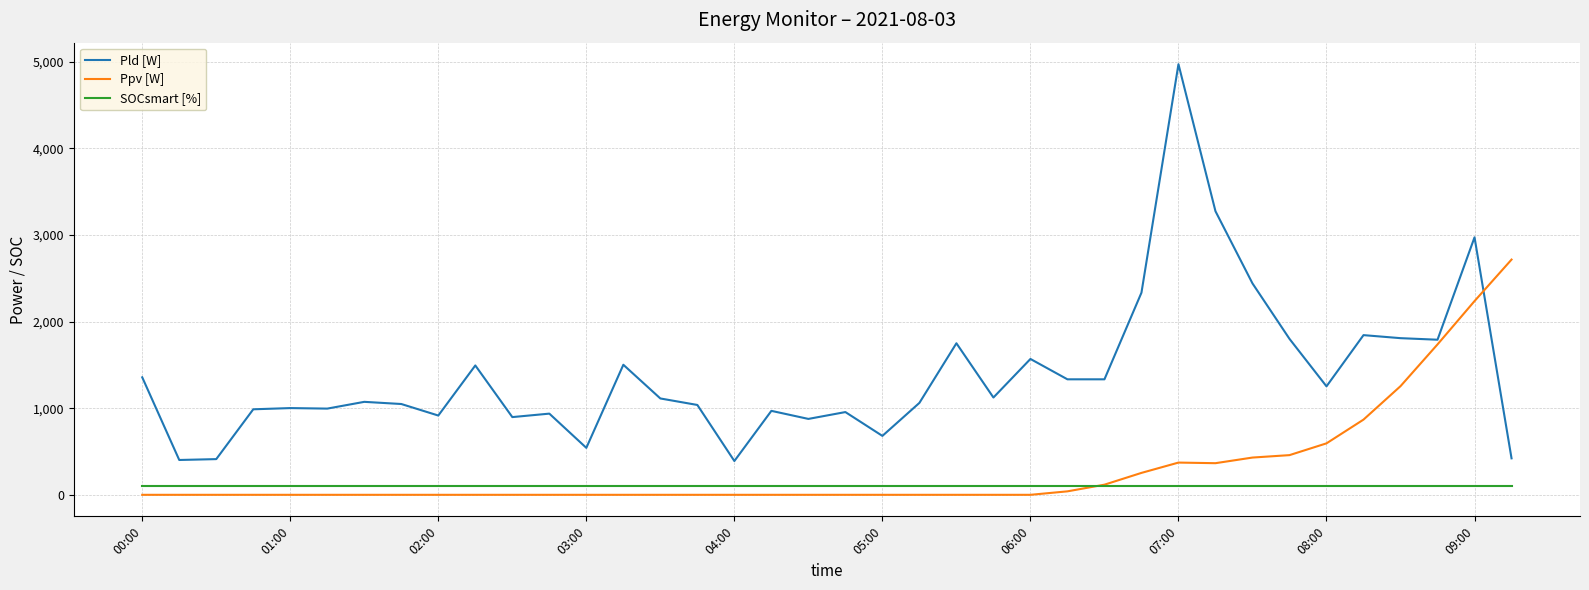

True or false: SOCsmart [%] and Pld [W] intersect in this chart.

False